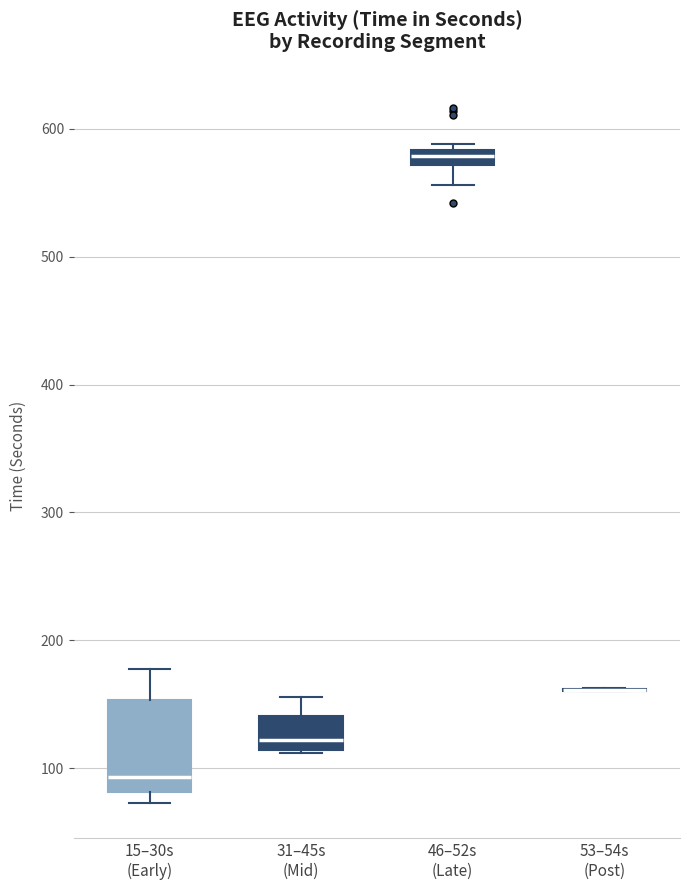

Which box is the tallest, from its lower edge to its upper edge?

15–30s (Early)